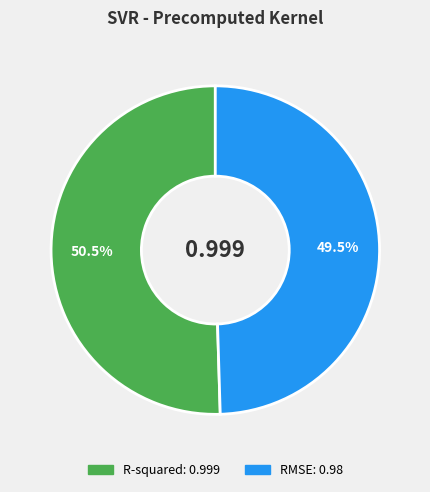

Rank the categories by value from highest to lowest.

R-squared, RMSE